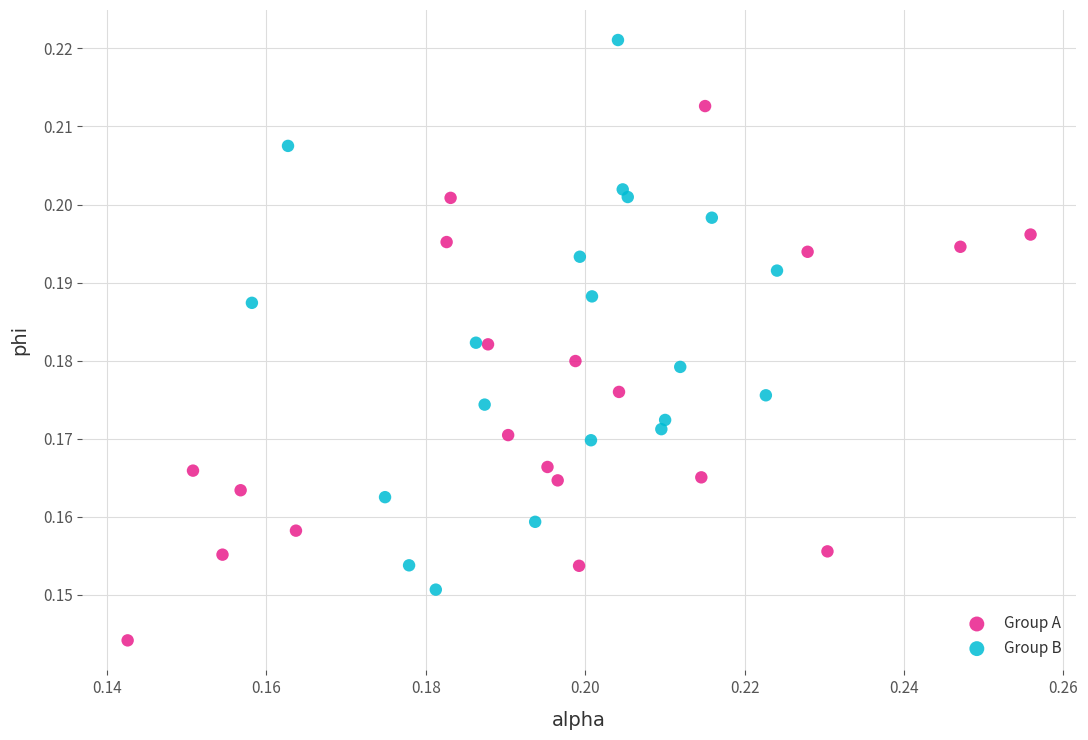

Which series contains the lowest Y value?

Group A